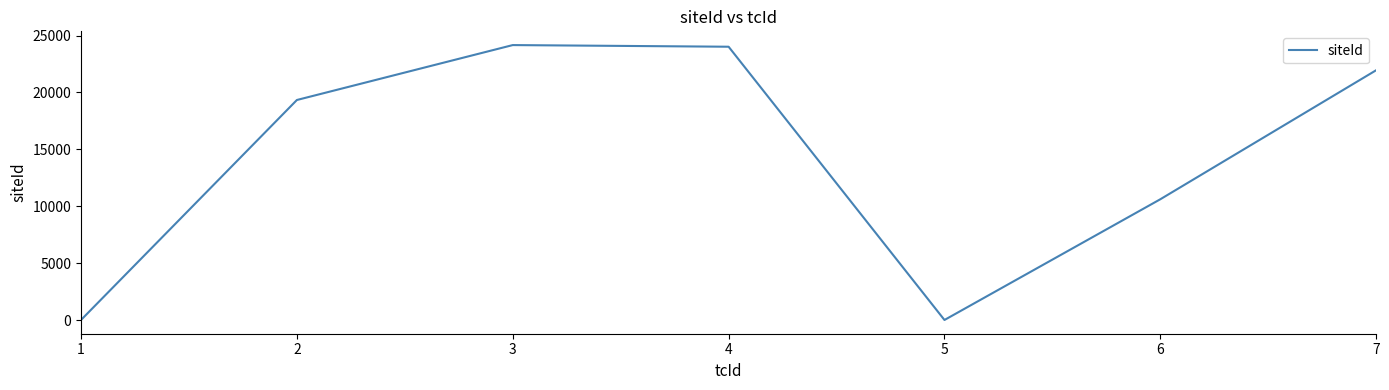

Which has a higher value, 6 or 5?

6